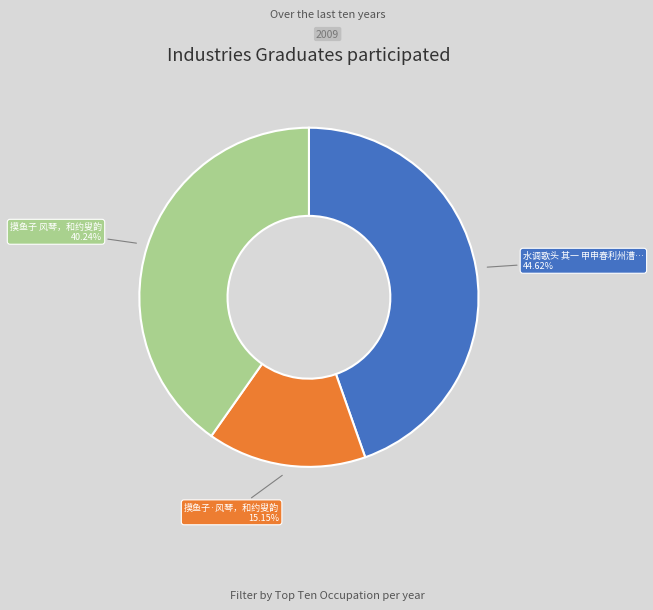

Is there any slice that represents more than half of the pie?

No